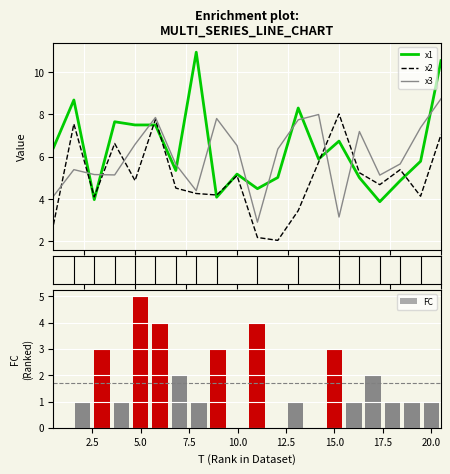

What is the value of the x2 bar at the 2nd from the left?

7.6